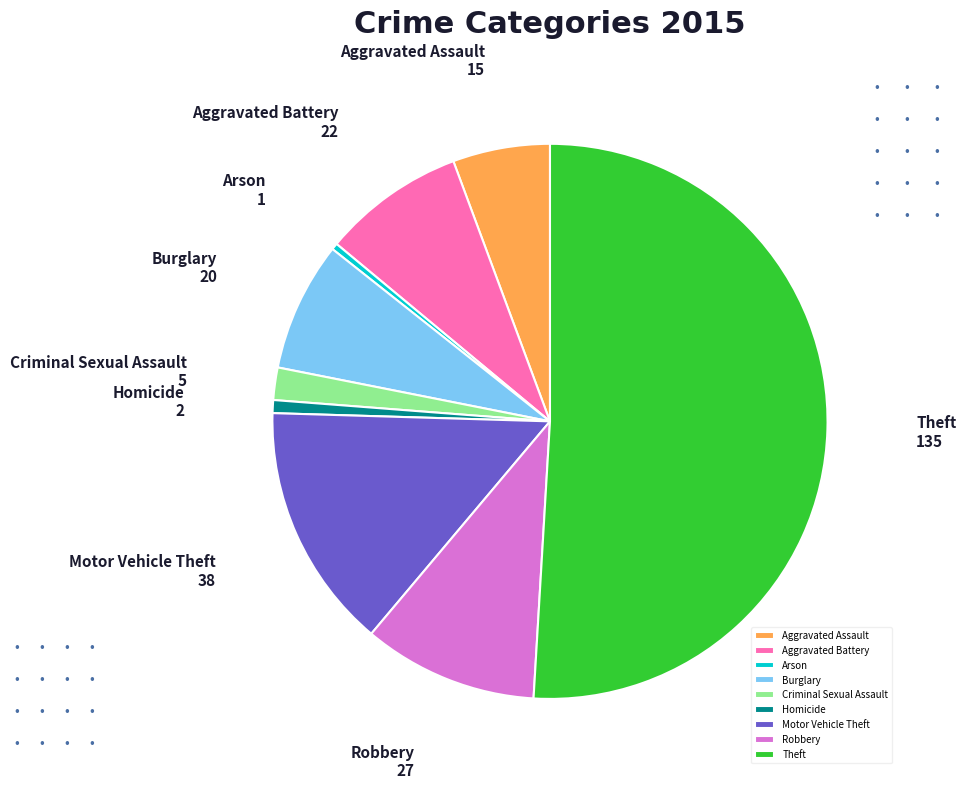

Which category has the biggest portion of the pie?

Theft